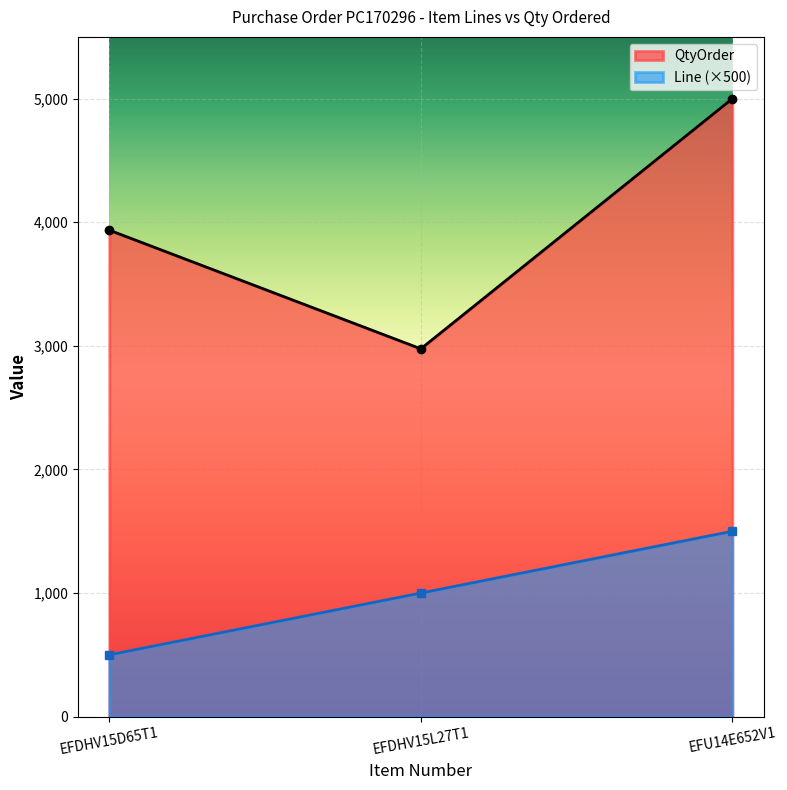

At which category is the sum across all series the highest?

EFU14E652V1